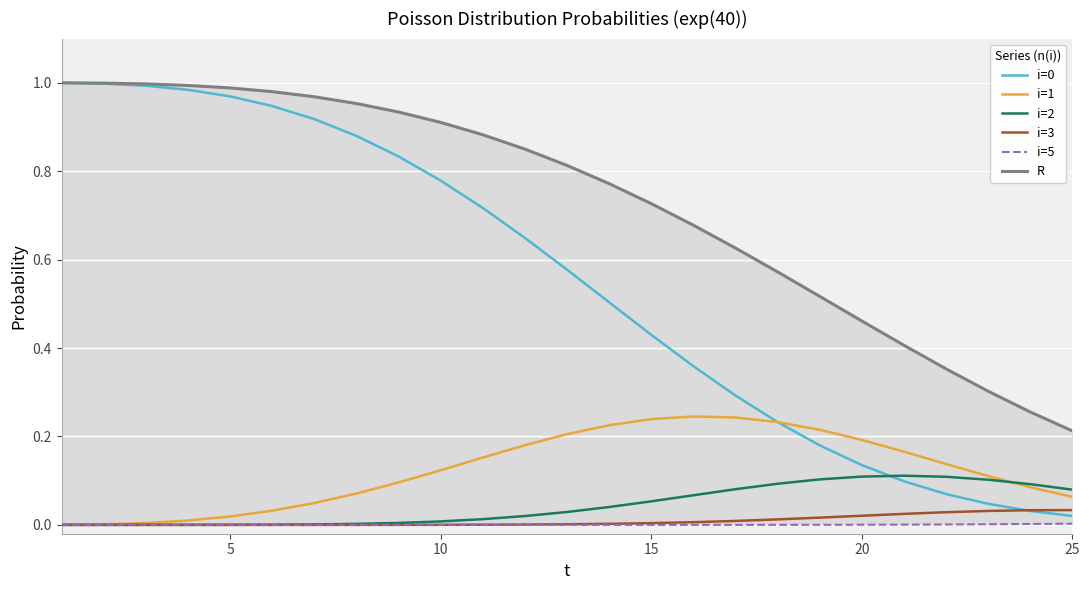

True or false: R and i=5 cross at least once.

False